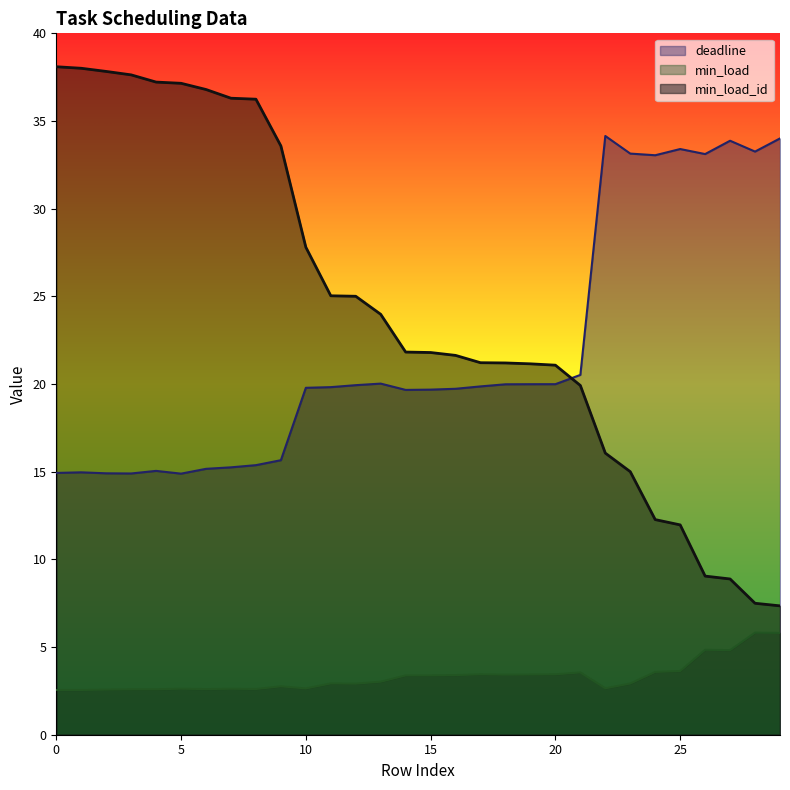

How many lines are shown in the chart?

3